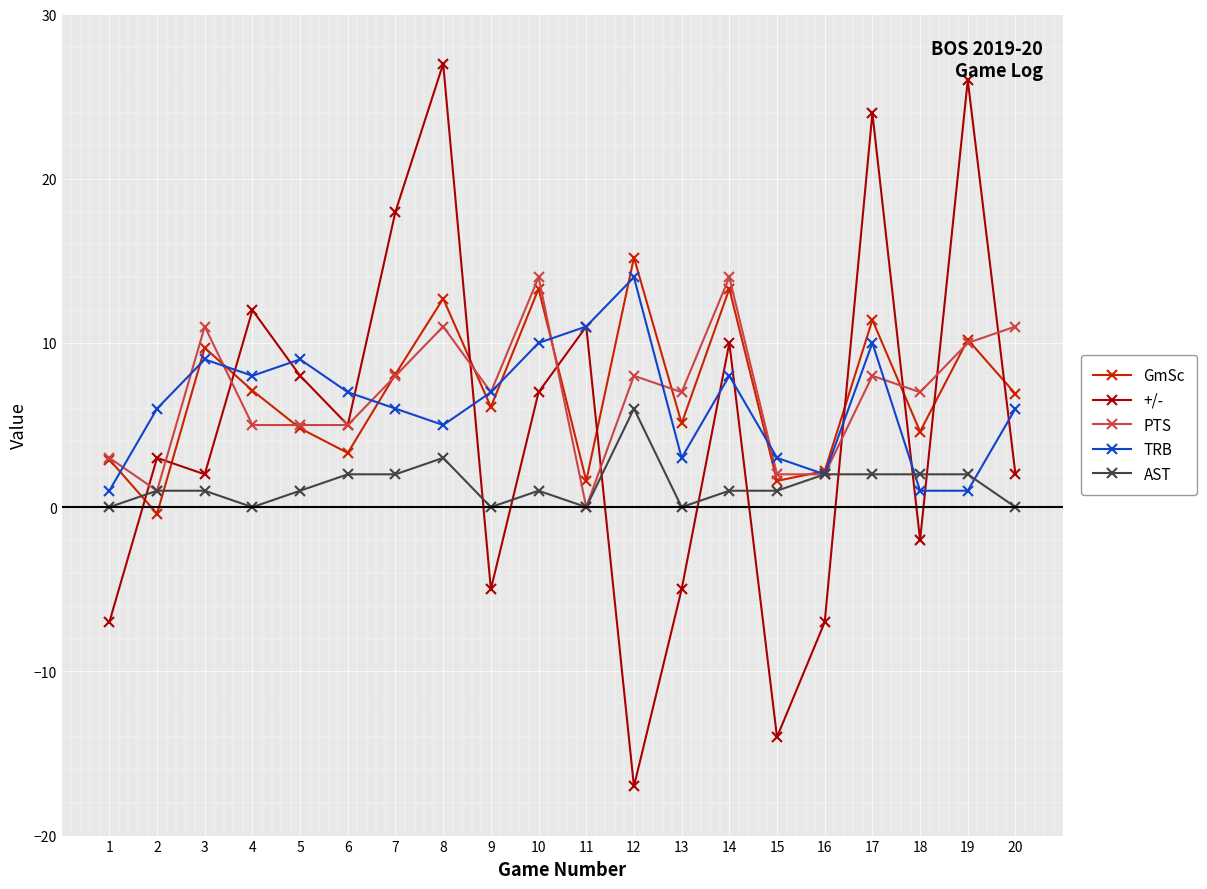

Count the number of categories in the chart.

20